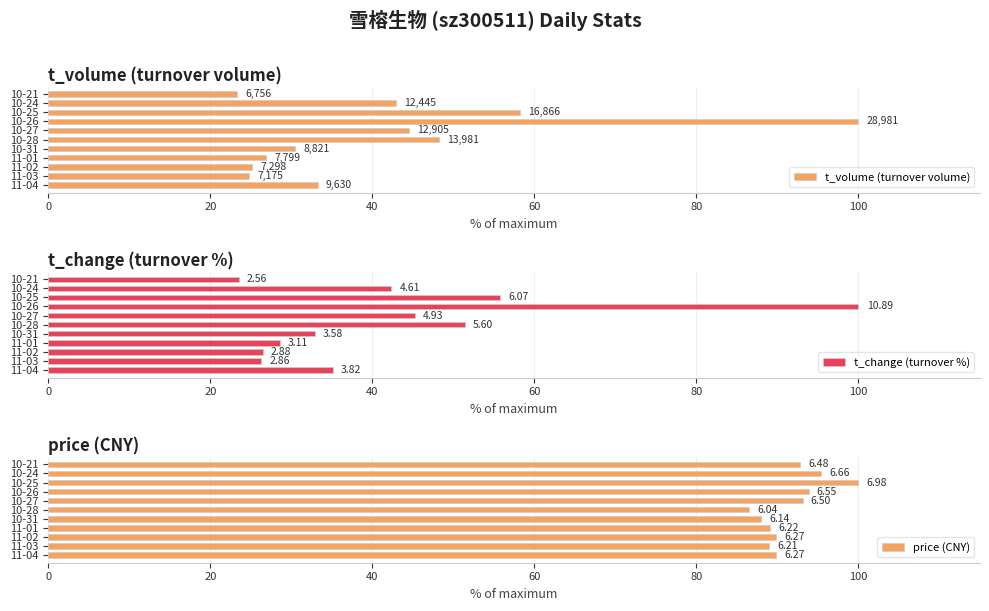

True or false: price (CNY) has a value of 136.7 at 10-27.

False